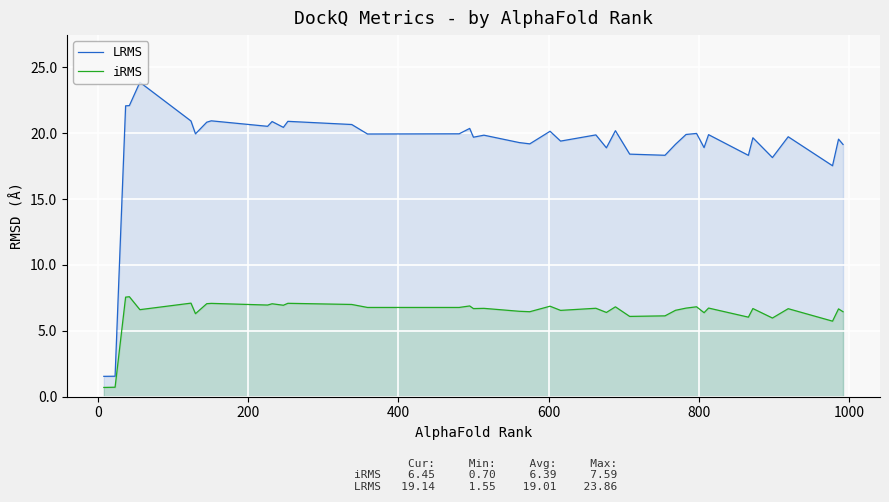

What are all the series names shown in the legend?

LRMS, iRMS